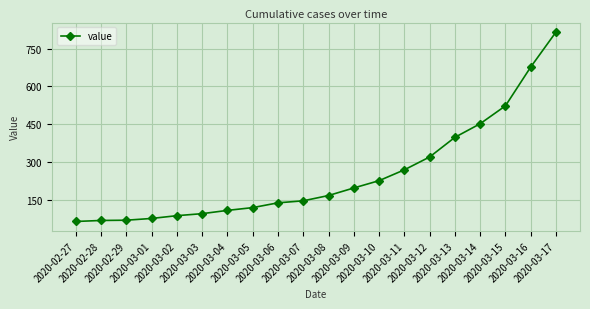

Does the chart have visible grid lines?

Yes